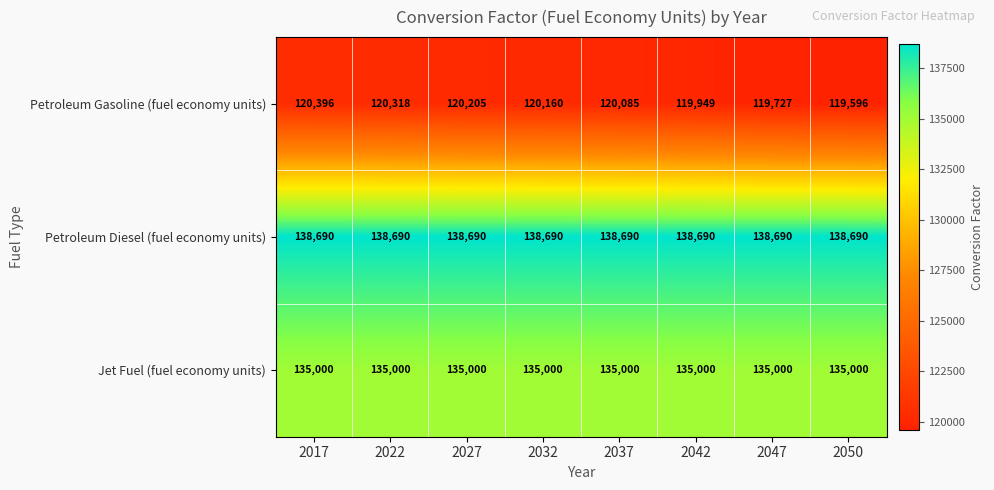

Read the Petroleum Diesel (fuel economy units) value at 2022.

138690